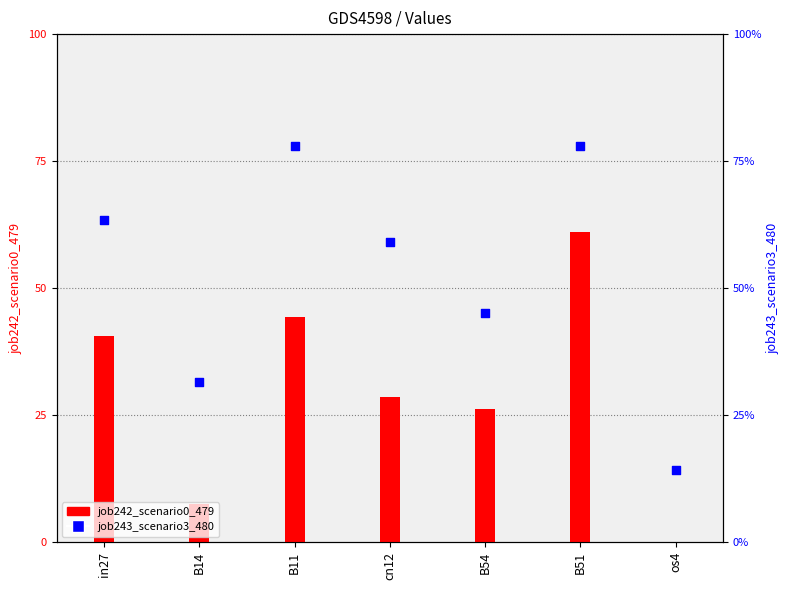

Which series reaches the maximum Y coordinate?

job243_scenario3_480